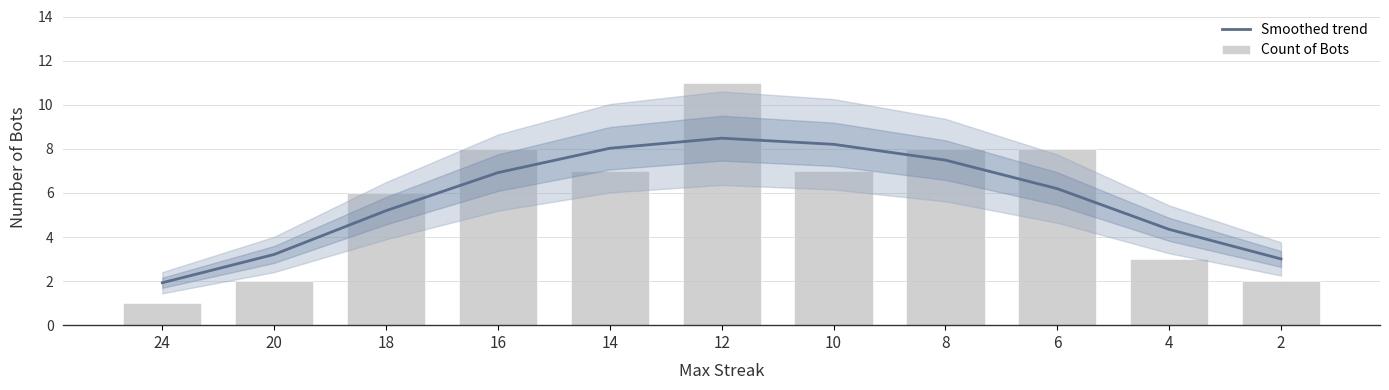

Which series has the widest spread of values?

Count of Bots